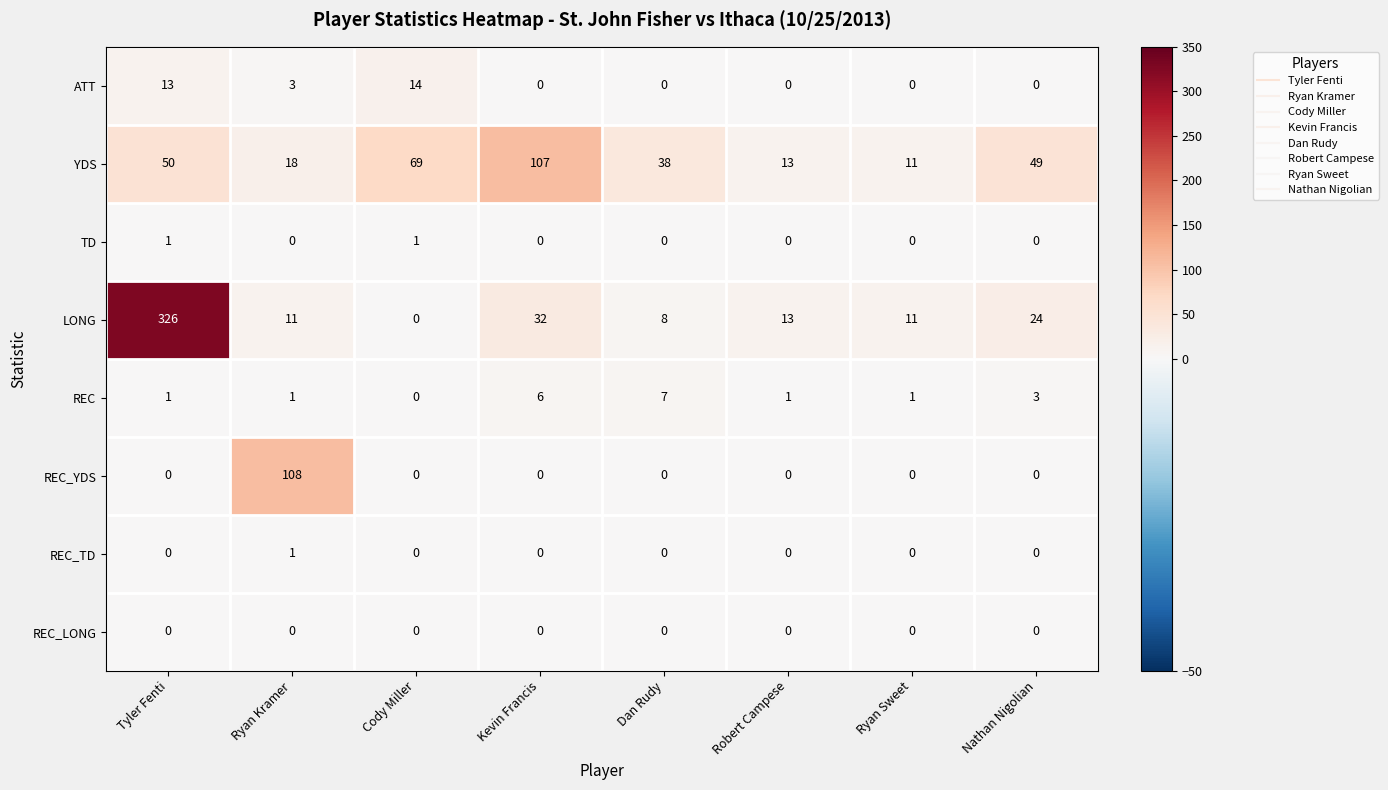

Where does the LONG series first go above 13?

Tyler Fenti